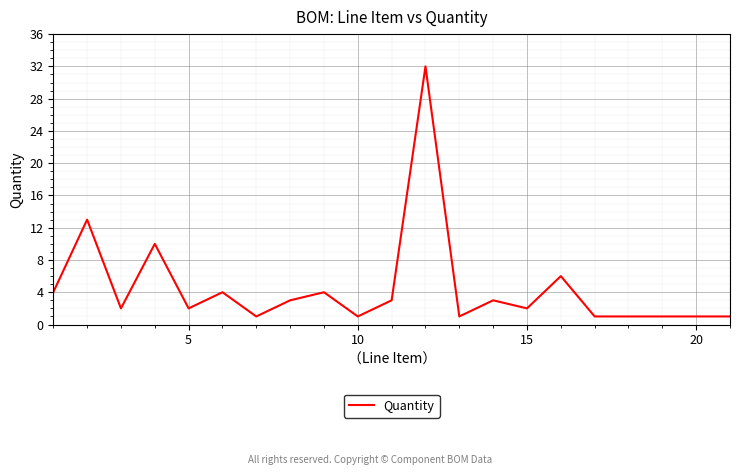

What is the smallest value displayed?

1